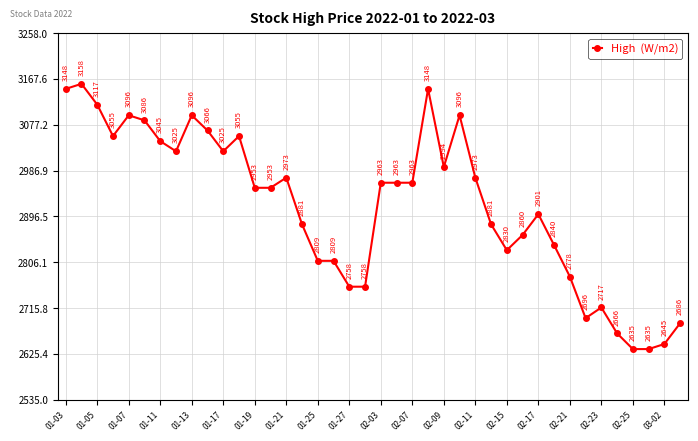

What is the maximum value shown in the chart?

3158